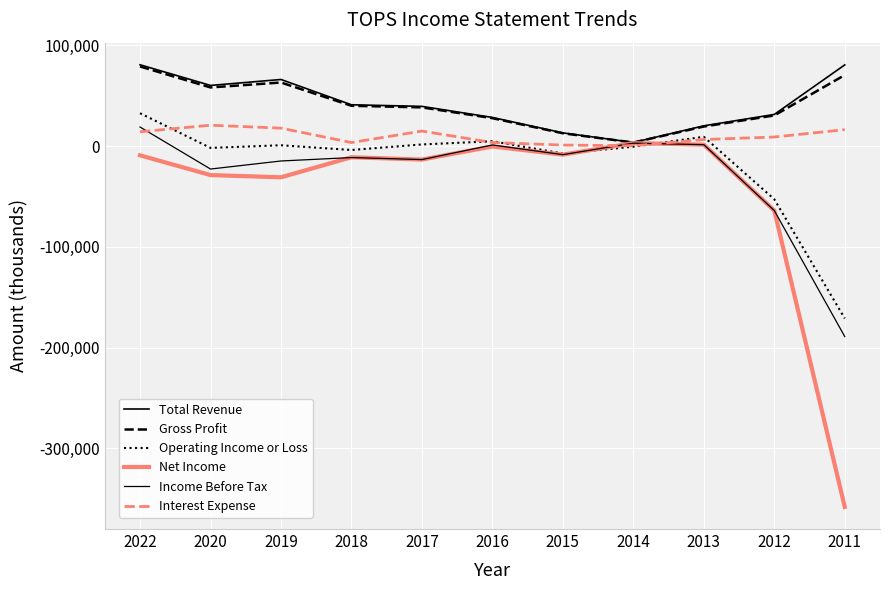

What is the value of the Income Before Tax point at the 6th from the left?

1100